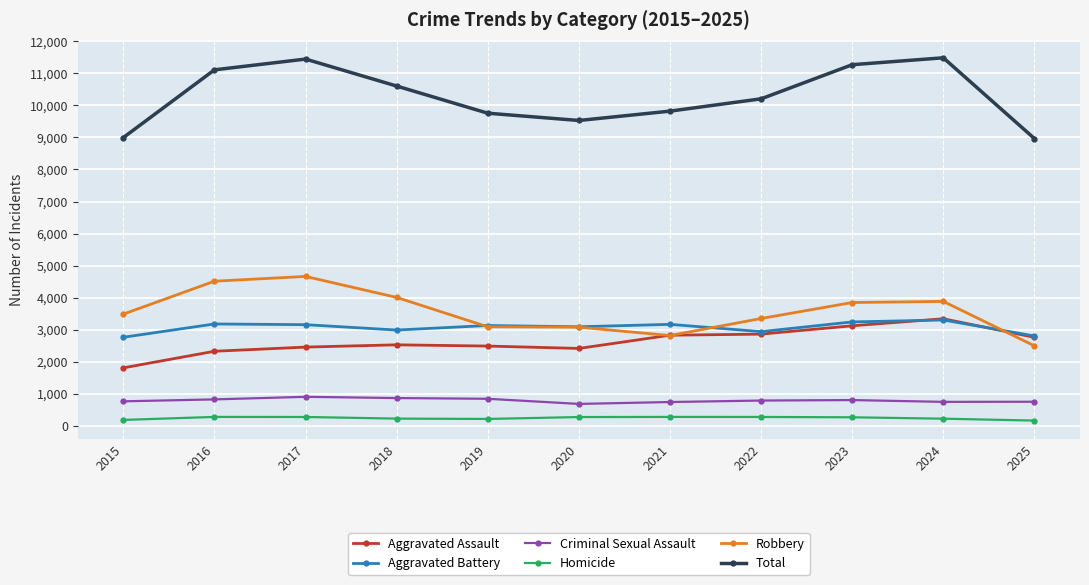

The value of Robbery at 2025 is 668. True or false?

False